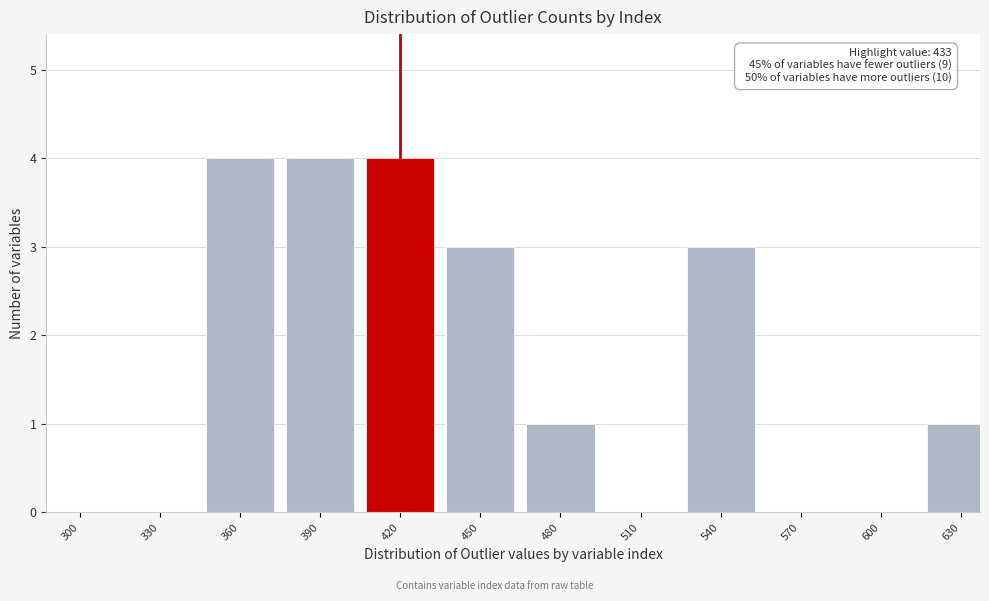

Reading right to left, transcribe all the data shown in this chart.

630=1	600=0	570=0	540=3	510=0	480=1	450=3	420=4	390=4	360=4	330=0	300=0